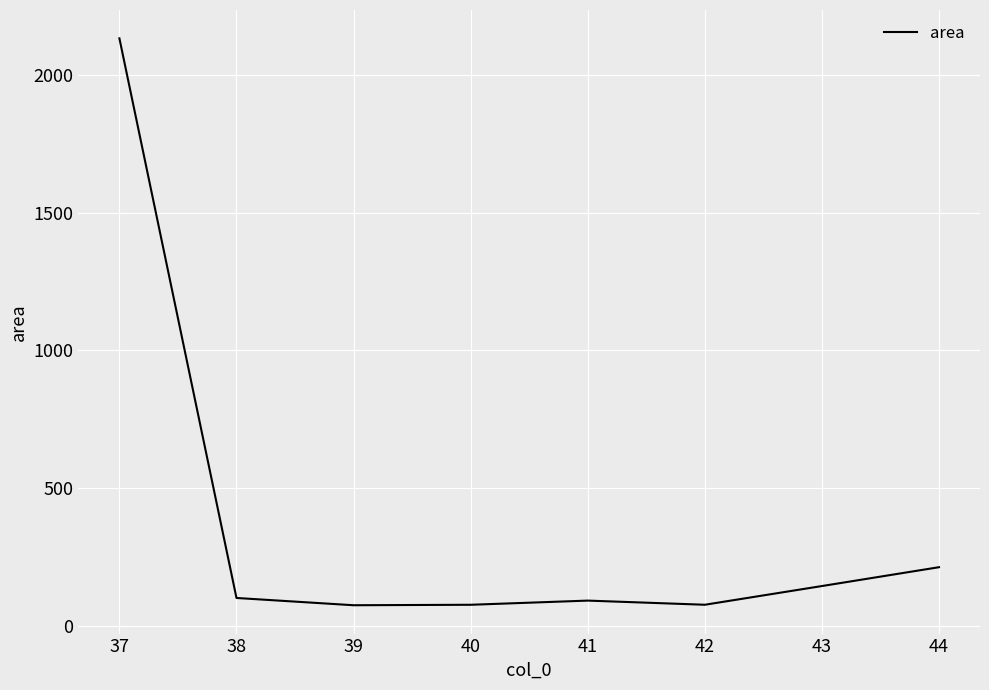

True or false: there are more than 2 points higher than both neighbors.

False